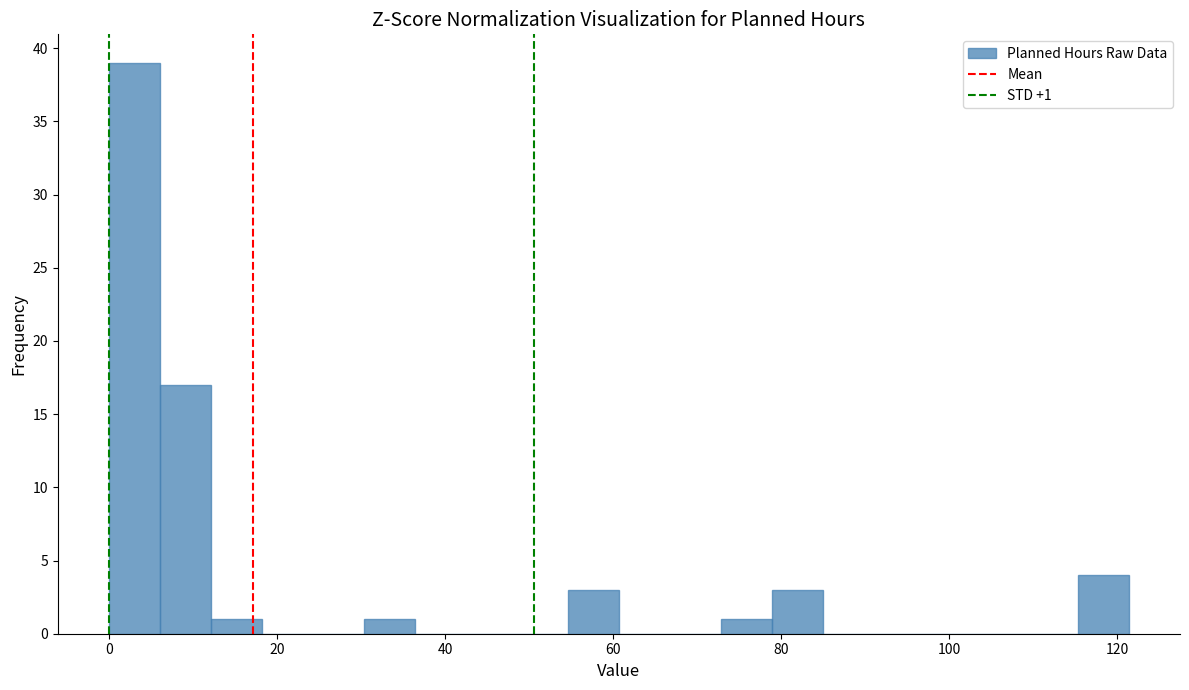

Around what value on the x-axis is the tallest bar? Give the approximate position of its centre, as read against the axis.

4